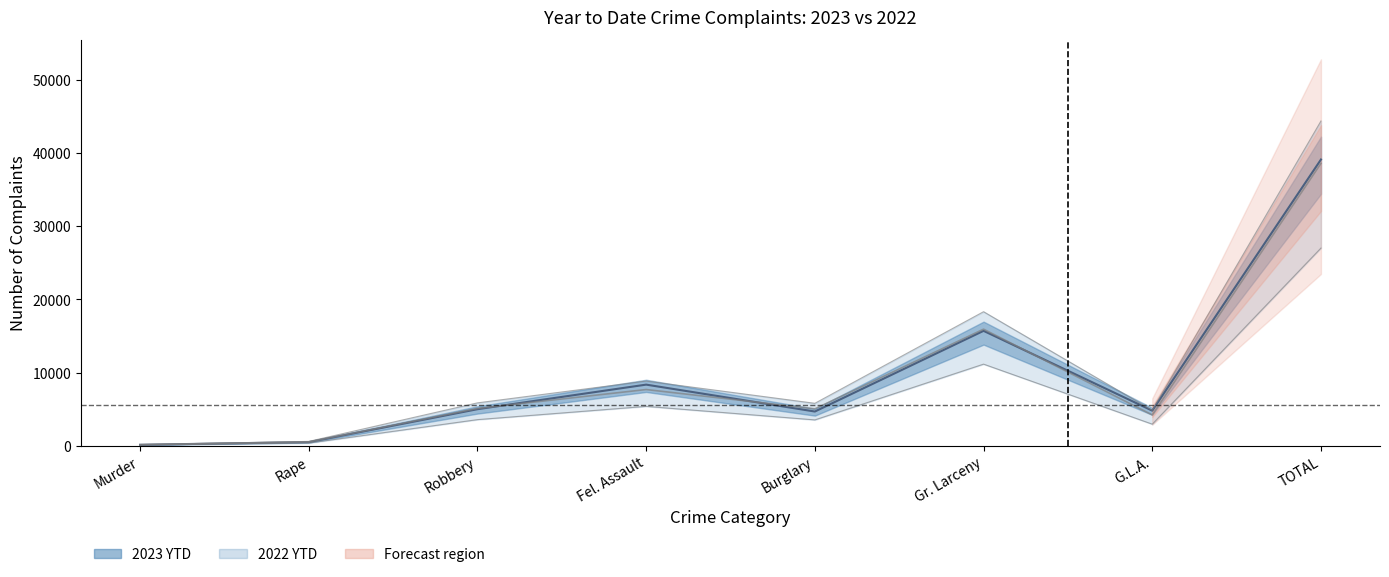

How many times do 2023 YTD and 2022 YTD cross each other?

3